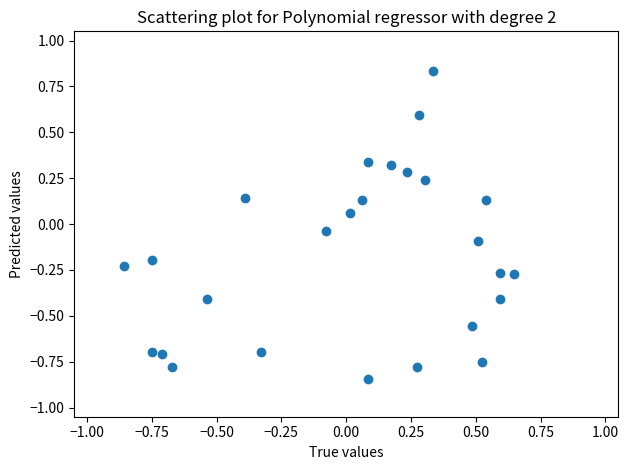

What is the range of X values (max minus min)?

1.5